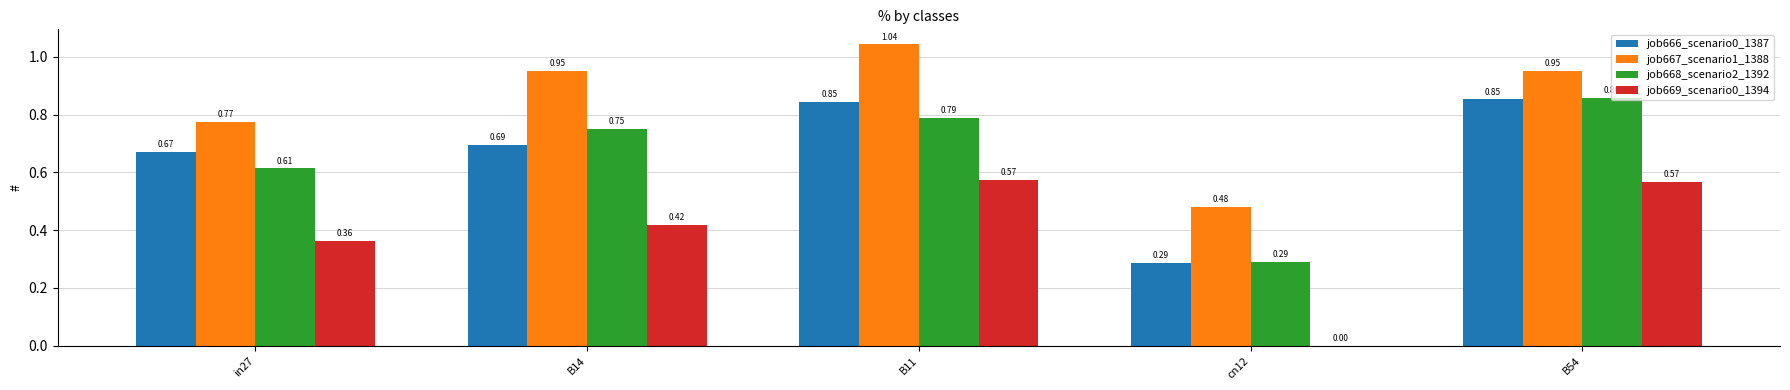

Is the value of job669_scenario0_1394 at B11 greater than the value of job667_scenario1_1388 at in27?

No